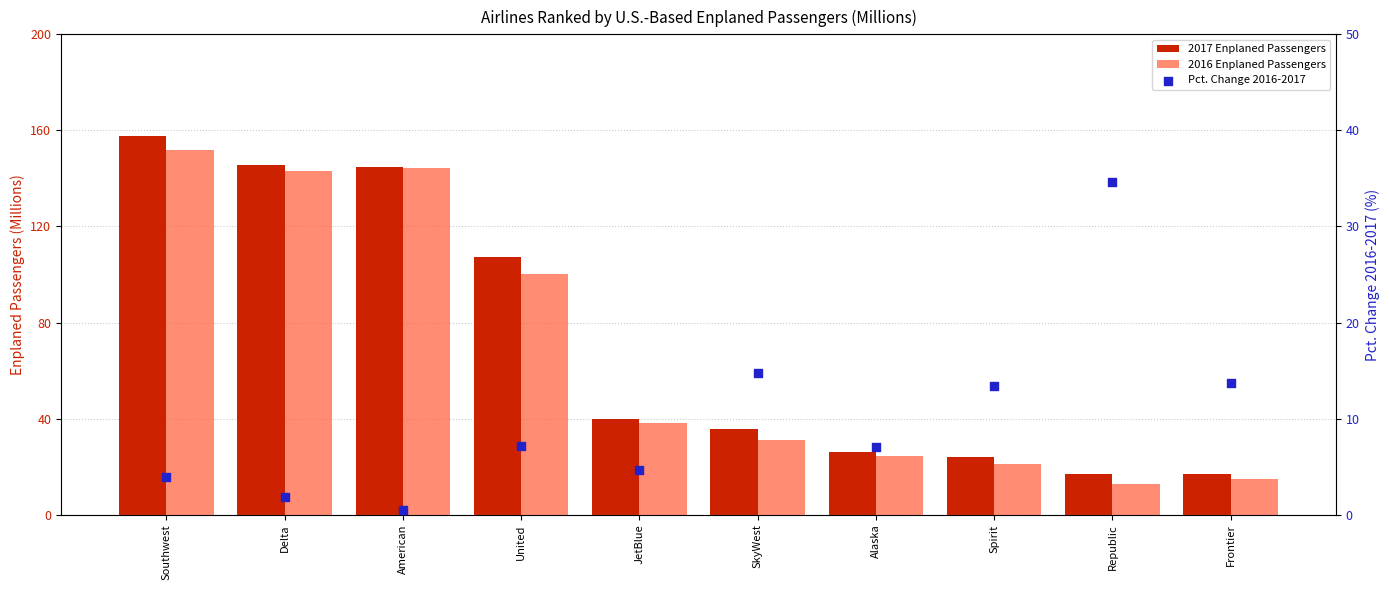

What are all the series names shown in the legend?

2017 Enplaned Passengers, 2016 Enplaned Passengers, Pct. Change 2016-2017